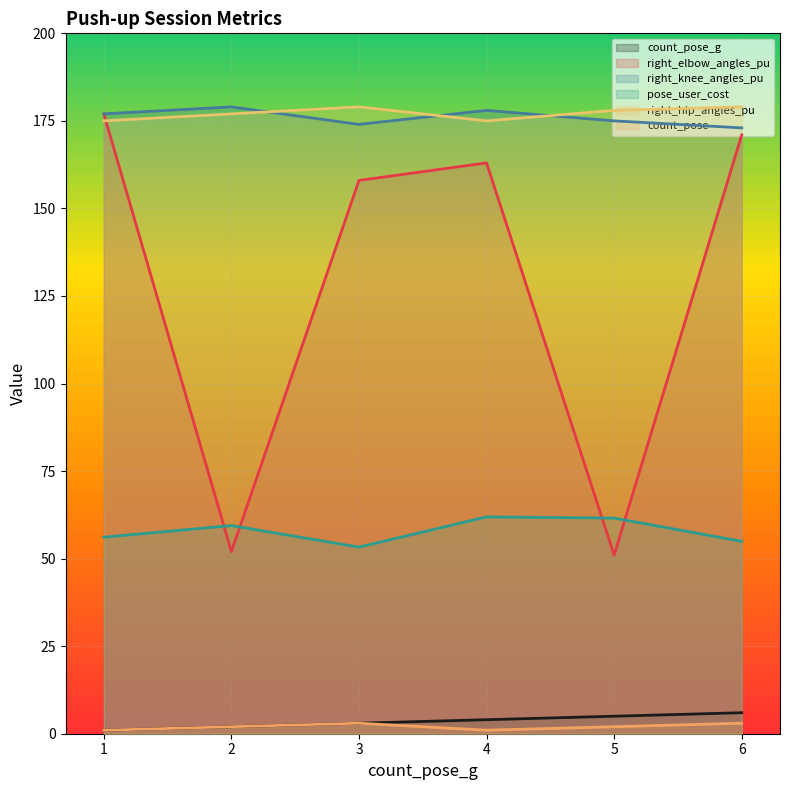

The value of right_hip_angles_pu at 3 is 60.0. True or false?

False